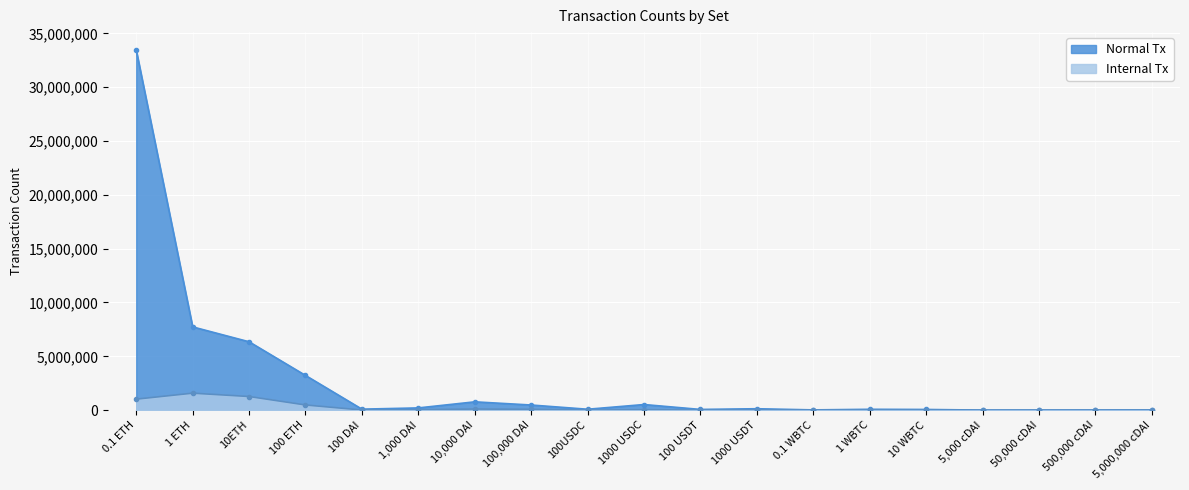

List the series in order of their peak value, highest first.

Normal Tx, Internal Tx